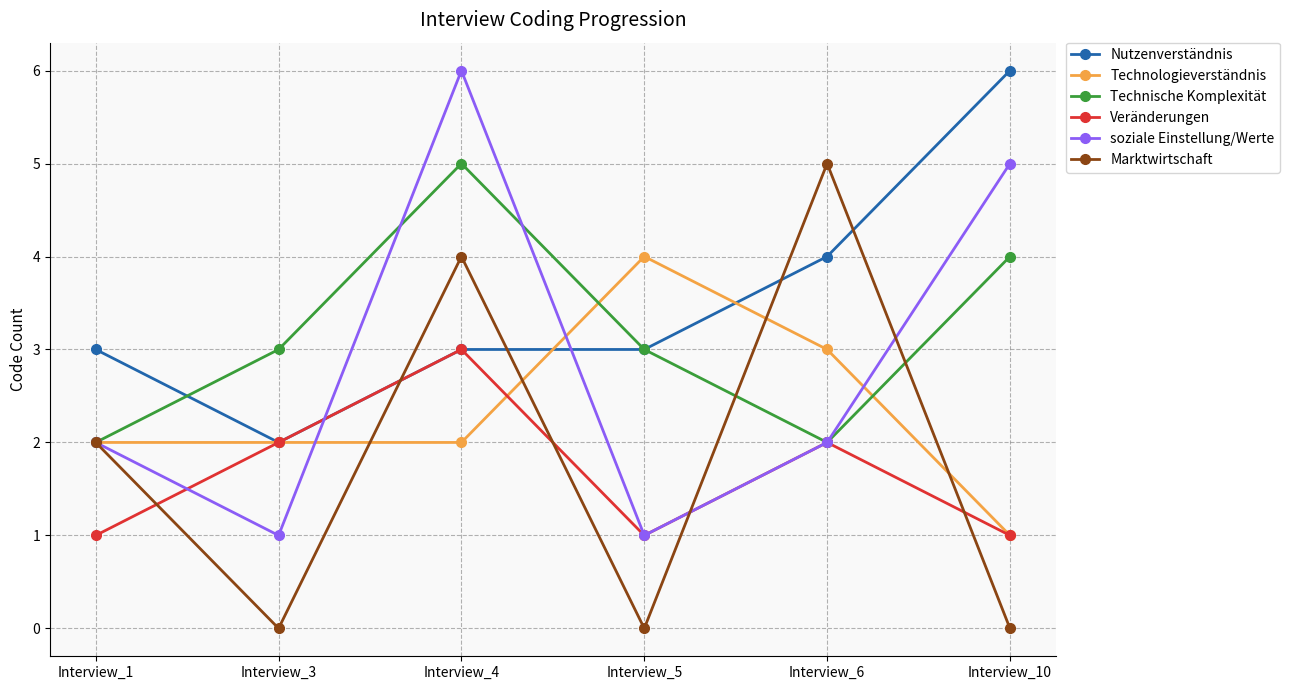

Reading left to right, what are all the values shown in this chart?

Nutzenverständnis: 3	2	3	3	4	6
Technologieverständnis: 2	2	2	4	3	1
Technische Komplexität: 2	3	5	3	2	4
Veränderungen: 1	2	3	1	2	1
soziale Einstellung/Werte: 2	1	6	1	2	5
Marktwirtschaft: 2	0	4	0	5	0